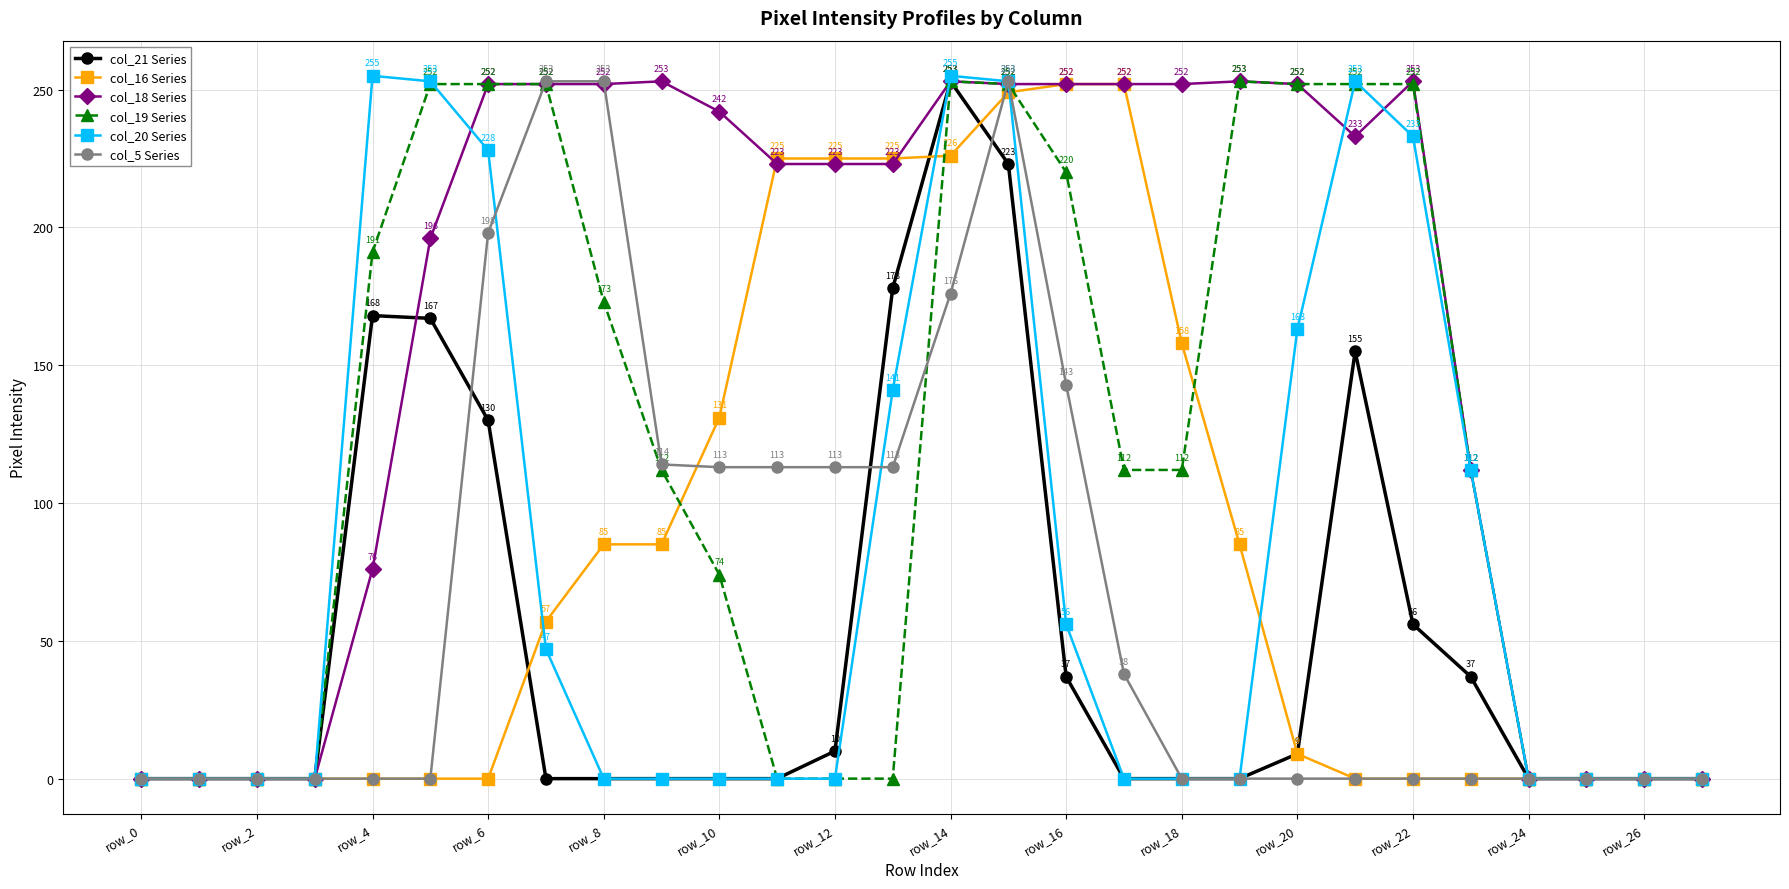

What is the highest value of the col_21 Series series?

253